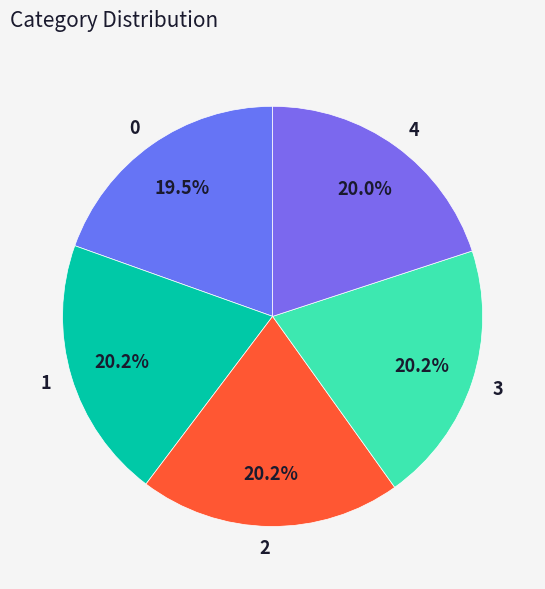

True or false: 1 accounts for 28% of the total.

False